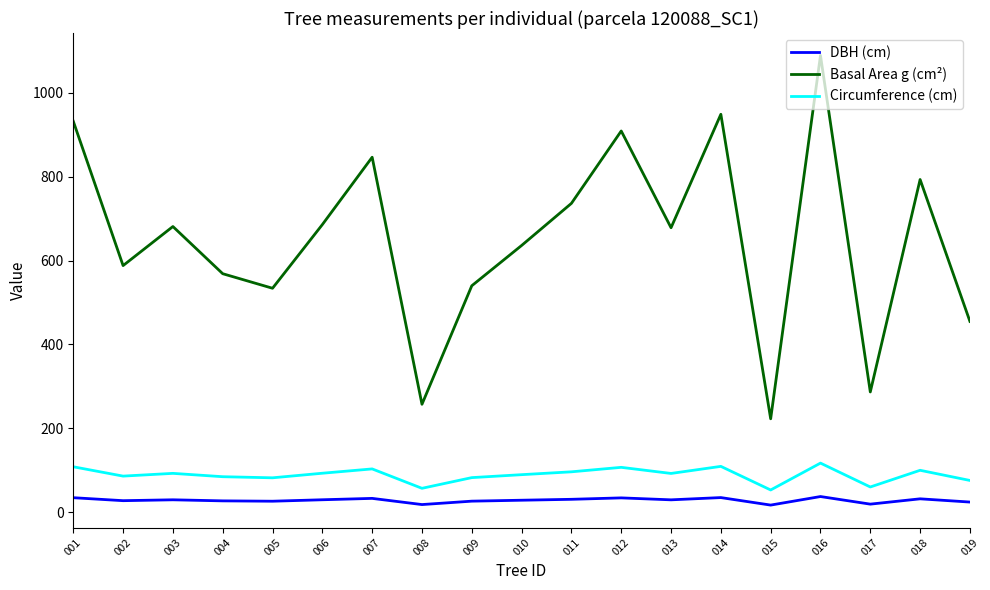

List the series in order of their peak value, highest first.

Basal Area g (cm²), Circumference (cm), DBH (cm)